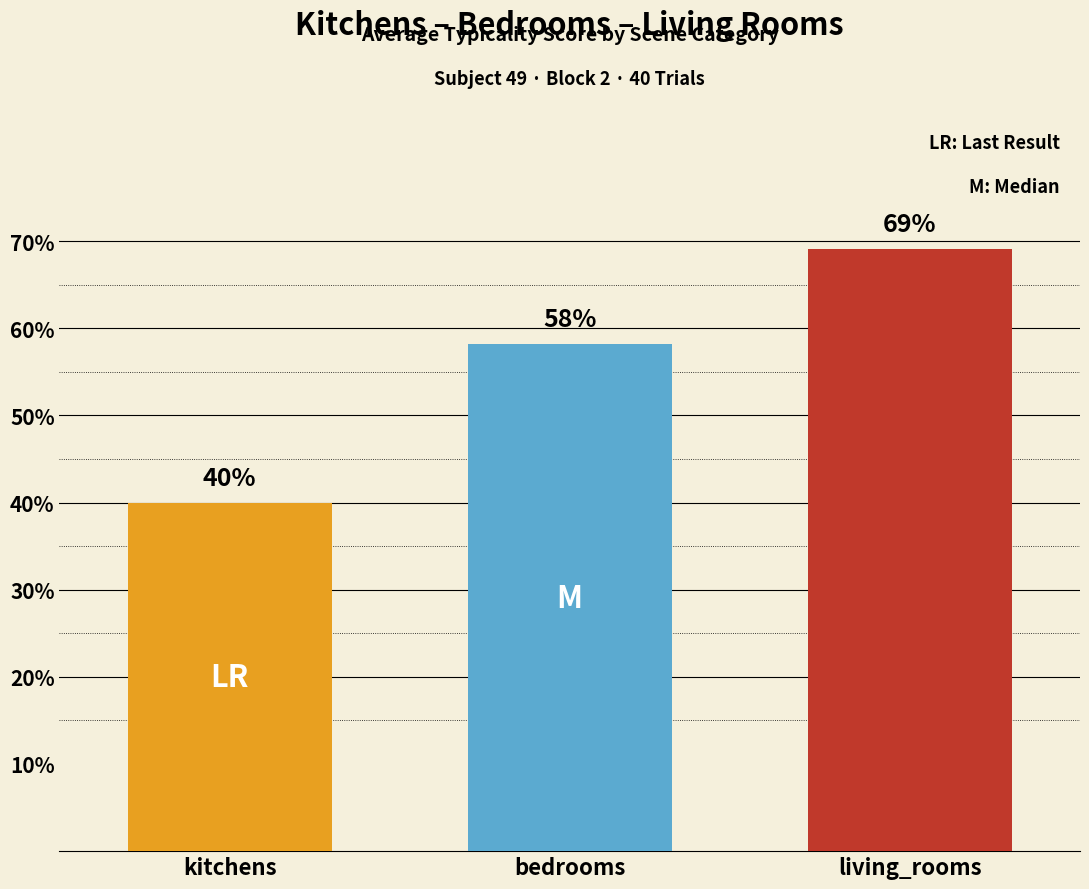

Approximately how many times larger is the value at kitchens compared to living_rooms?

0.6